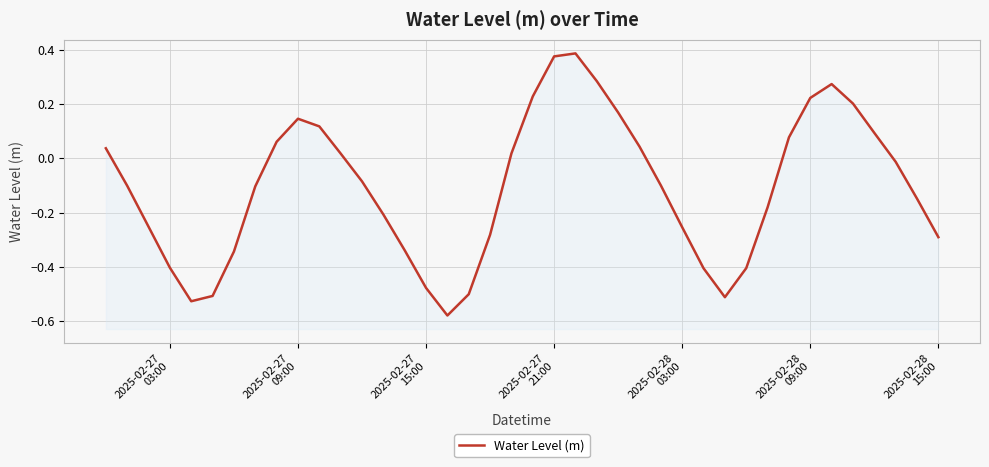

What is the average value?

-0.1